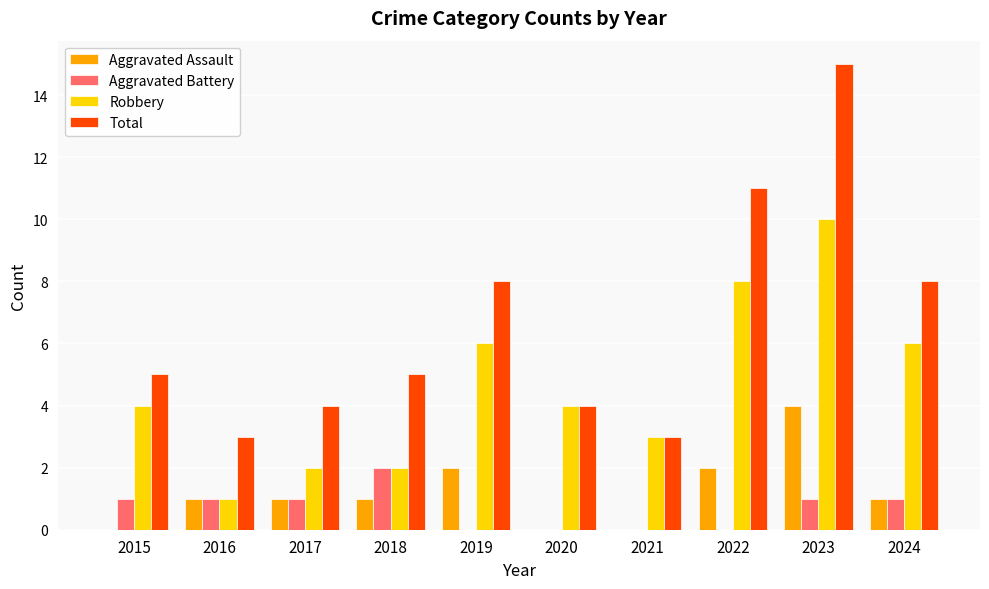

What is the total value across all series at 2015?

10